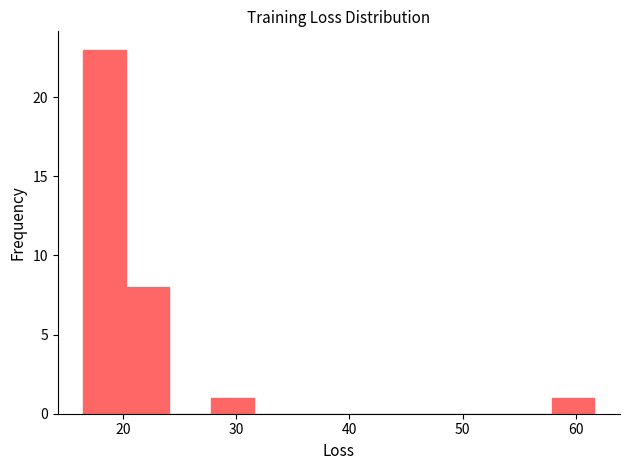

Read against the x-axis, roughly where is the centre of the tallest bar?

18